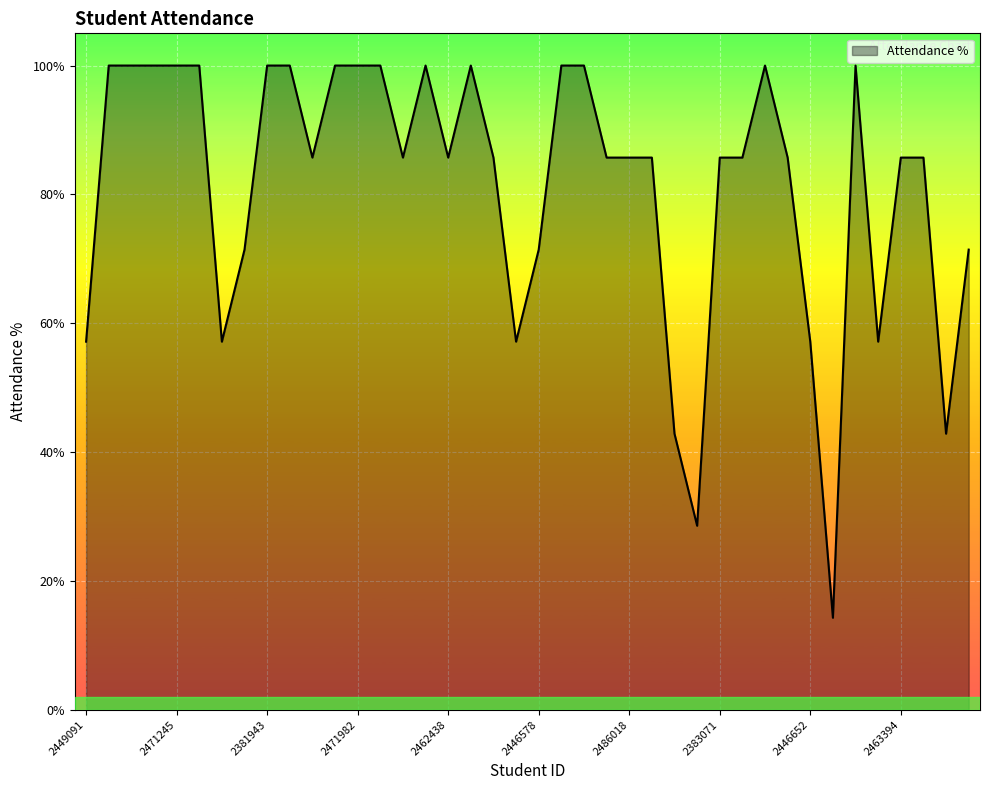

Does the chart have visible grid lines?

Yes